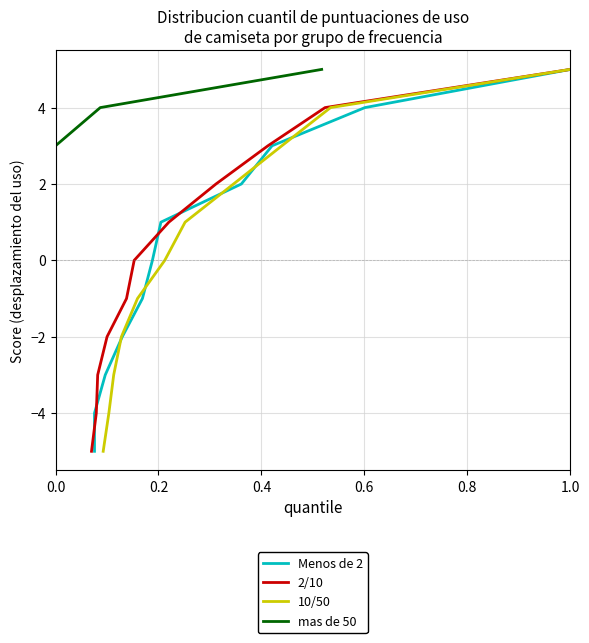

Does the chart display data point markers on the line(s)?

No